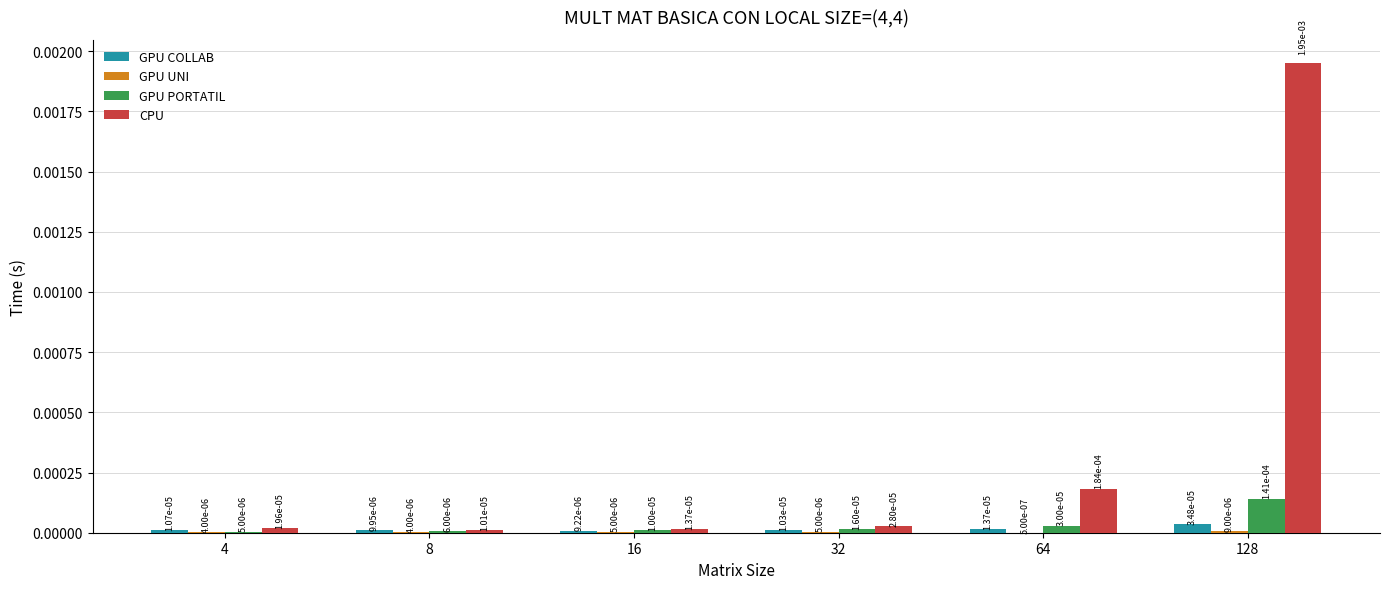

At which label is CPU closest to 0?

8